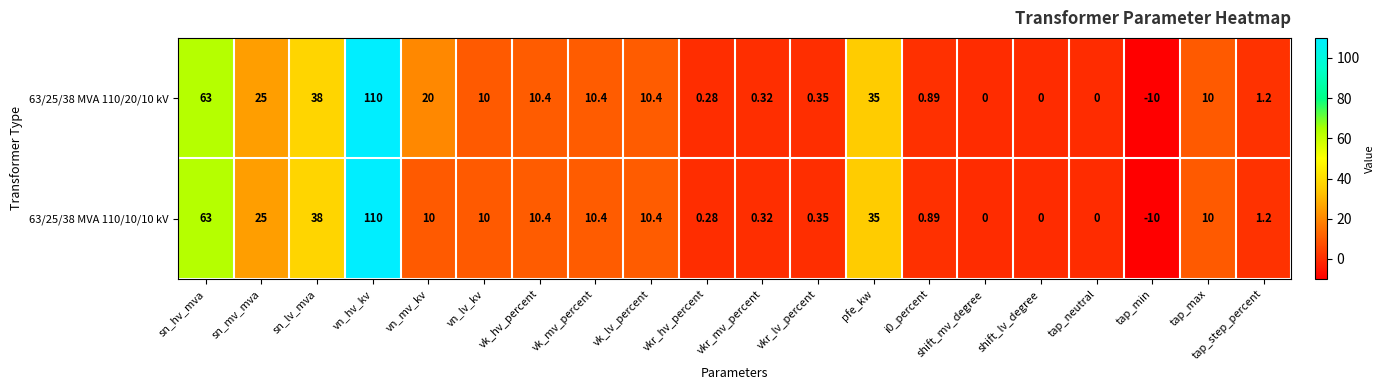

Which label corresponds to the smallest value in the chart?

tap_min